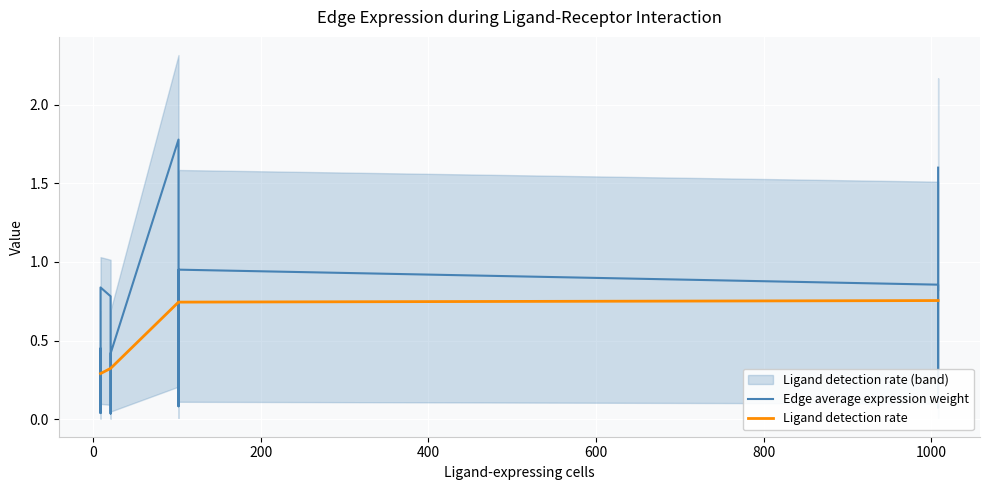

True or false: Ligand detection rate and Edge average expression weight cross at least once.

True